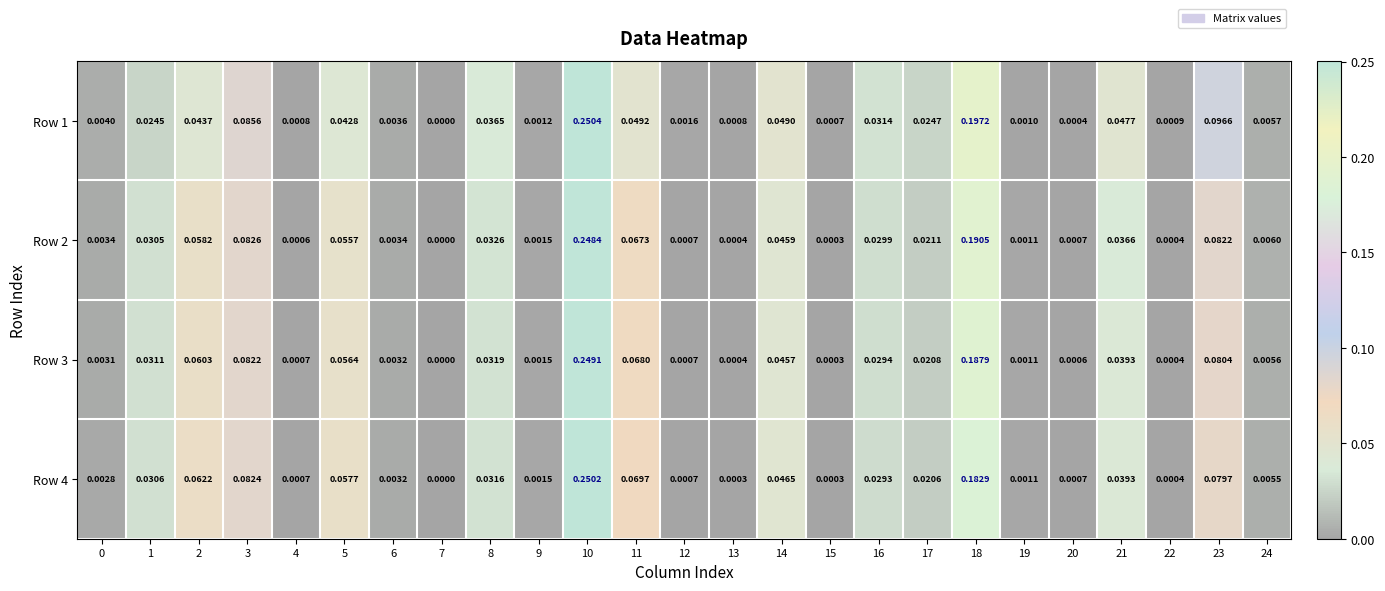

Rank the series by their maximum value, from highest to lowest.

Row 1, Row 4, Row 3, Row 2